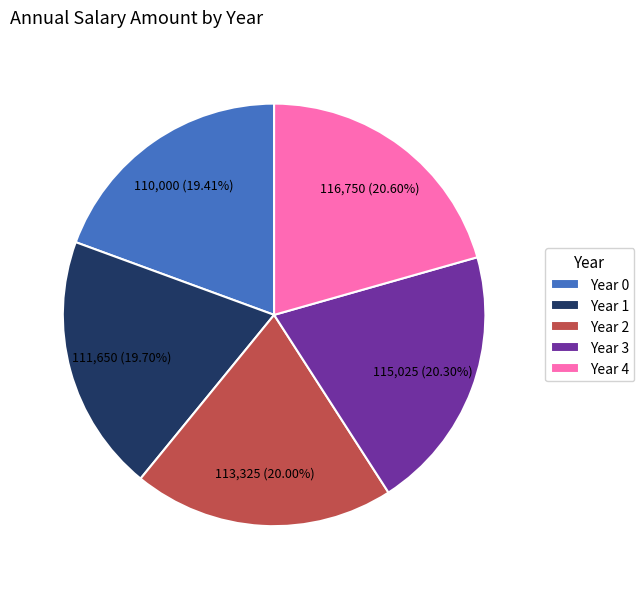

To the nearest percent, what is the difference between the largest and smallest slice percentages?

1%